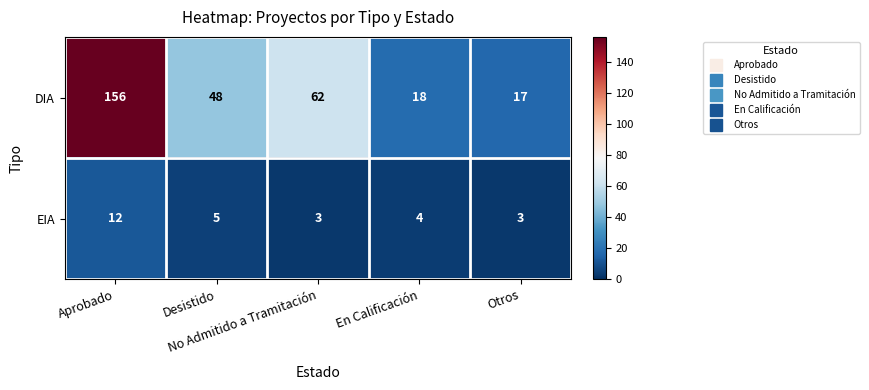

What is the total value across all series at No Admitido a Tramitación?

65